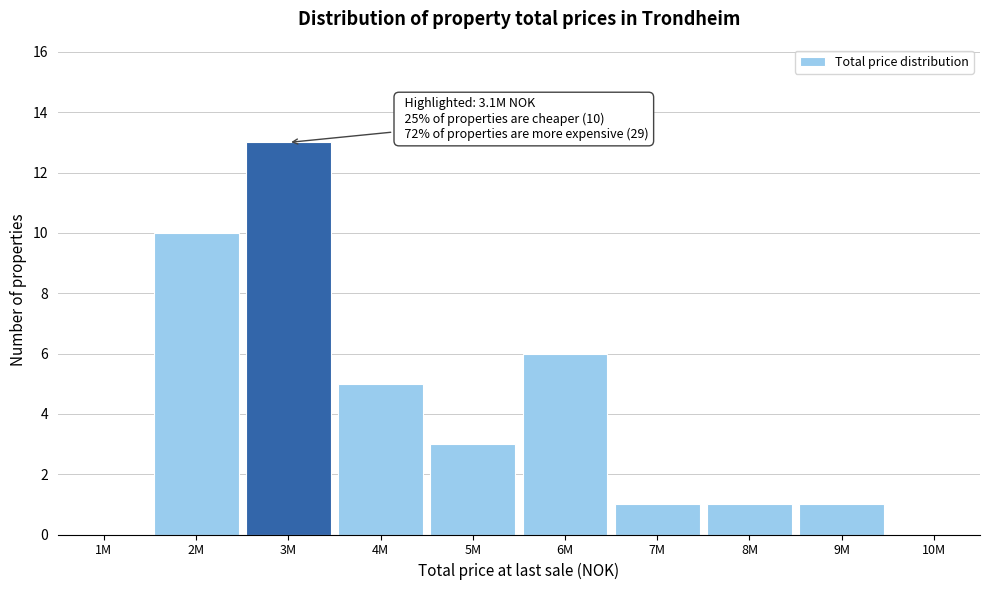

Reading left to right, extract all data points from this chart.

1M=0	2M=10	3M=13	4M=5	5M=3	6M=6	7M=1	8M=1	9M=1	10M=0